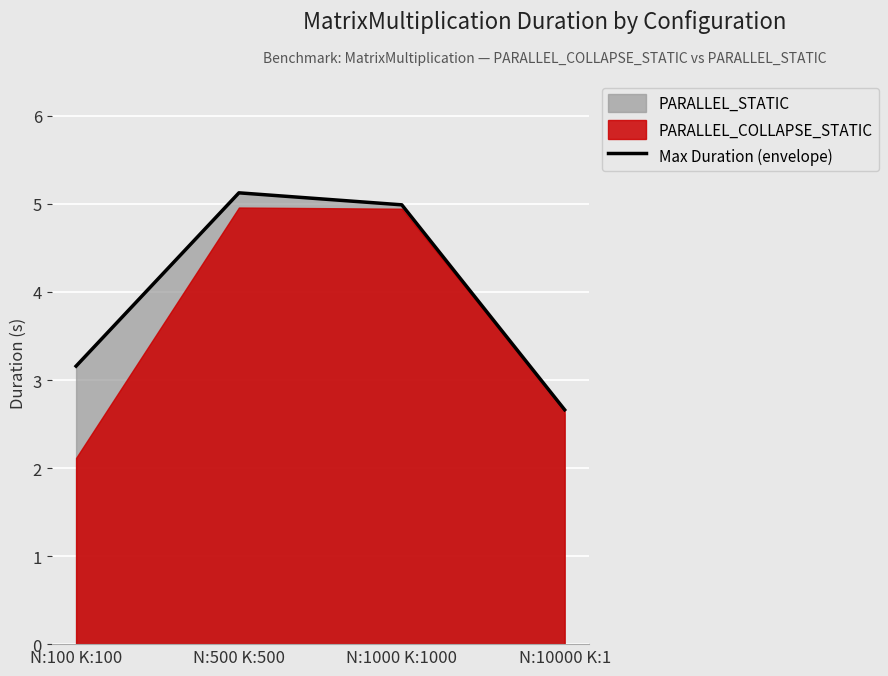

List the labels in order of value, smallest first.

N:10000 K:1, N:100 K:100, N:1000 K:1000, N:500 K:500